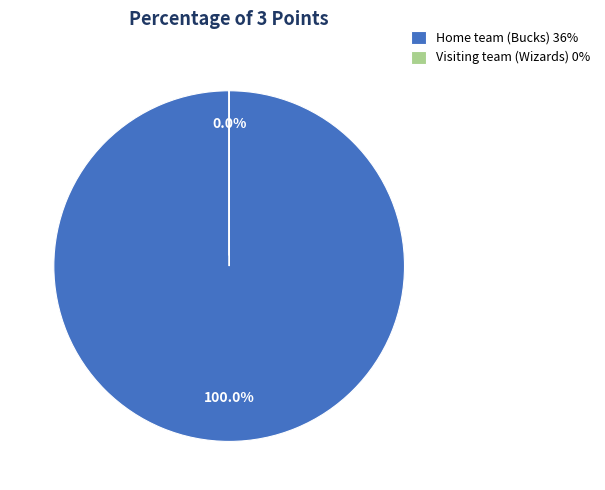

To the nearest percent, what is the combined percentage of Visiting team (Wizards) and Home team (Bucks)?

100%